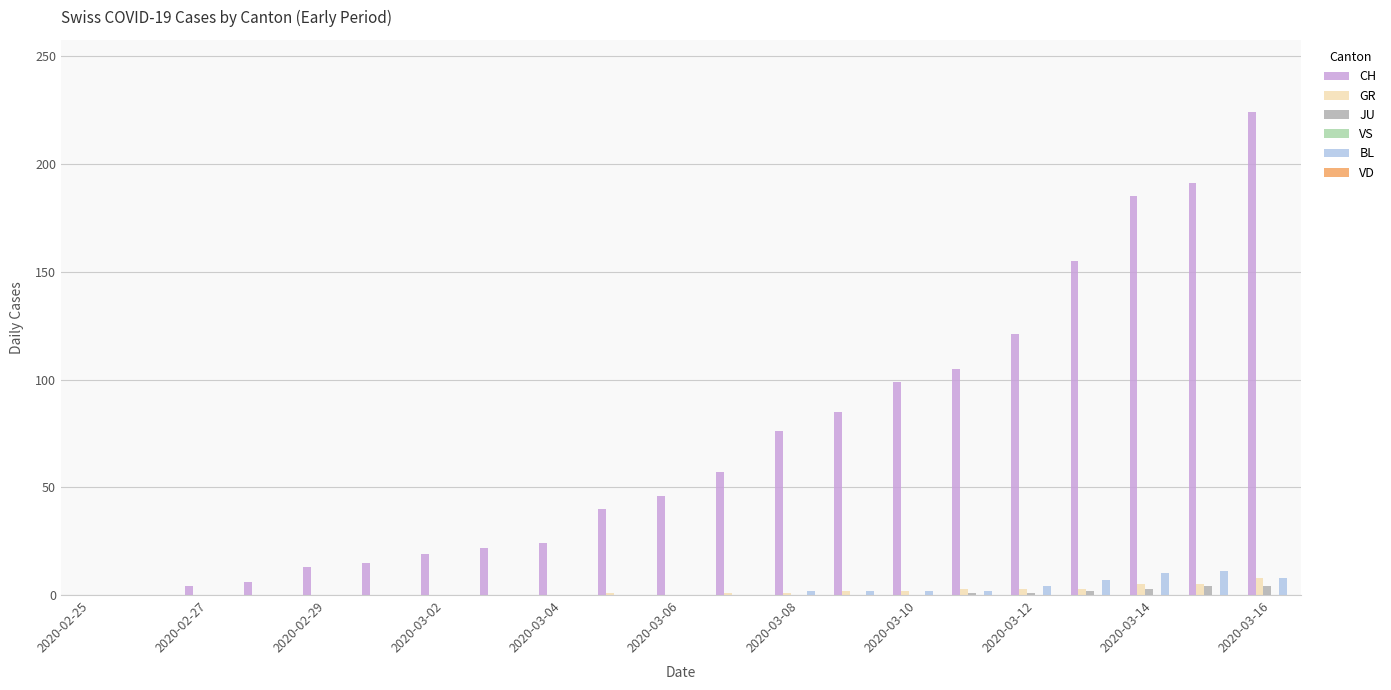

Which series has the largest total across all categories?

CH